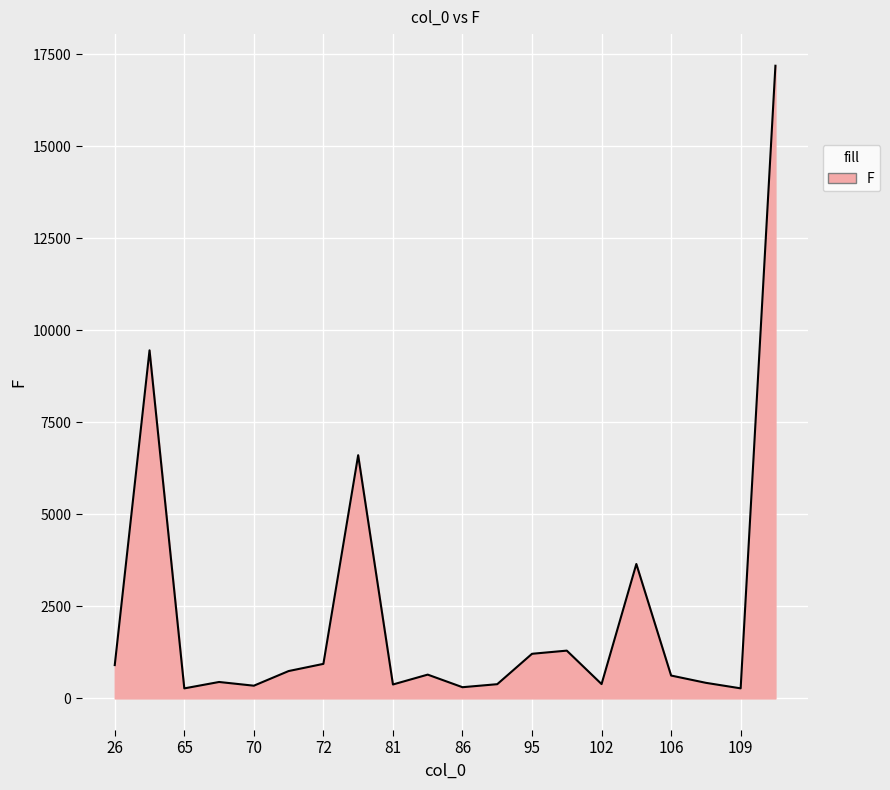

What is the difference between the maximum and minimum values?

16919